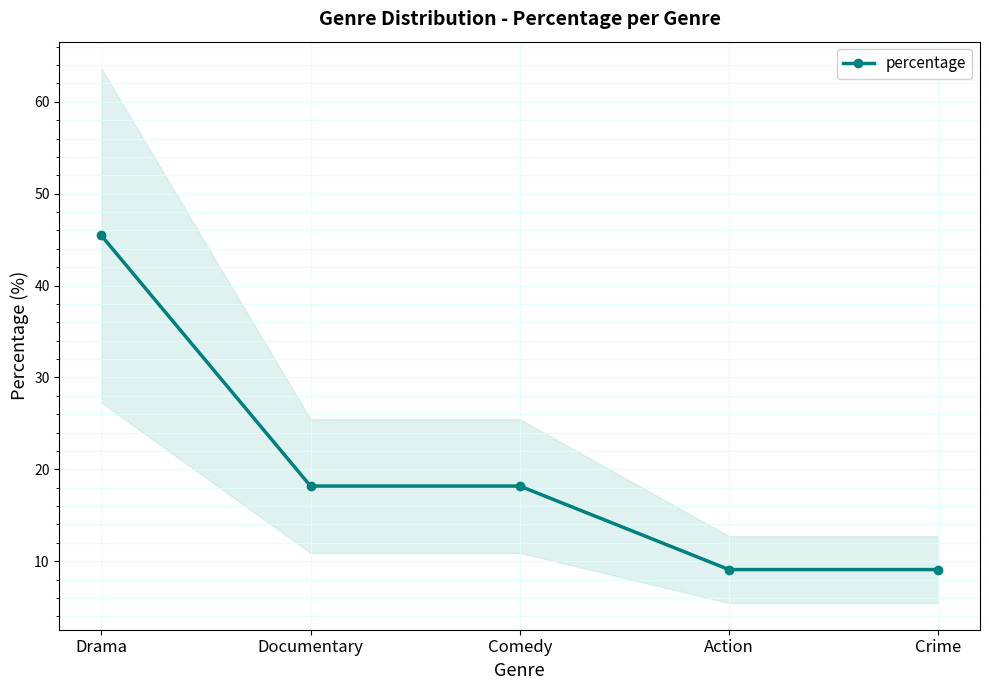

Reading right to left, what are all the values shown in this chart?

Crime=9.1	Action=9.1	Comedy=18.2	Documentary=18.2	Drama=45.5